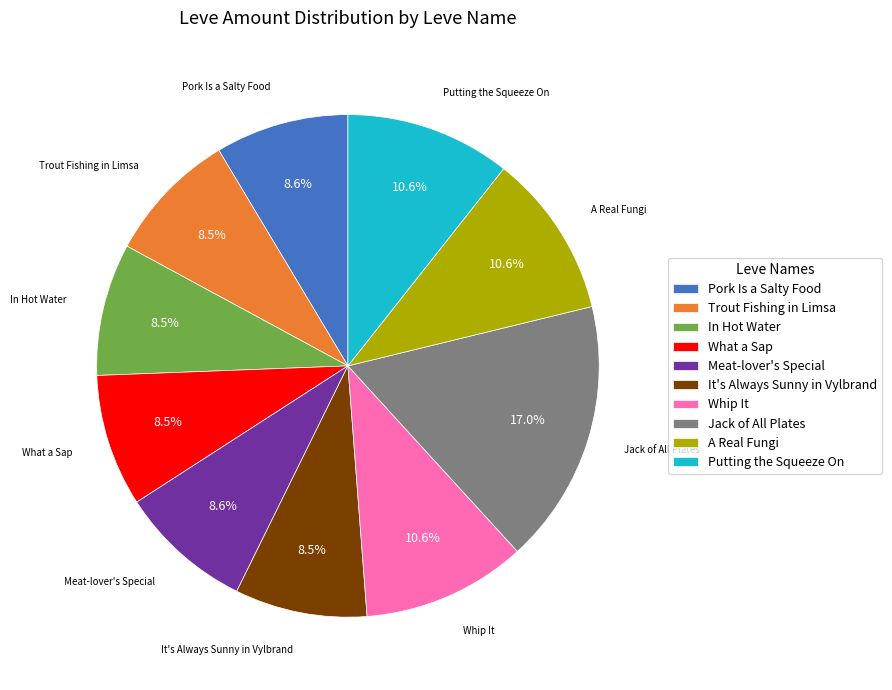

Is there a majority slice in this chart?

No